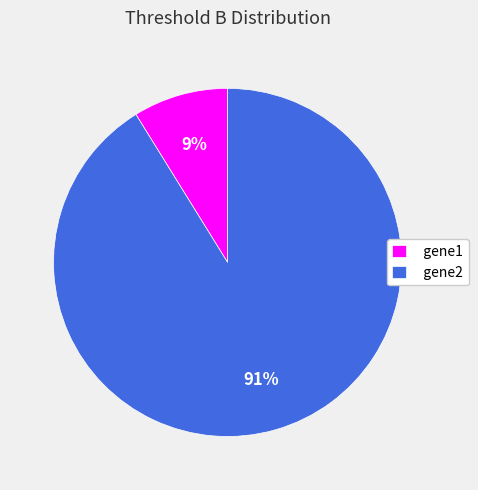

How many segments does this pie chart have?

2